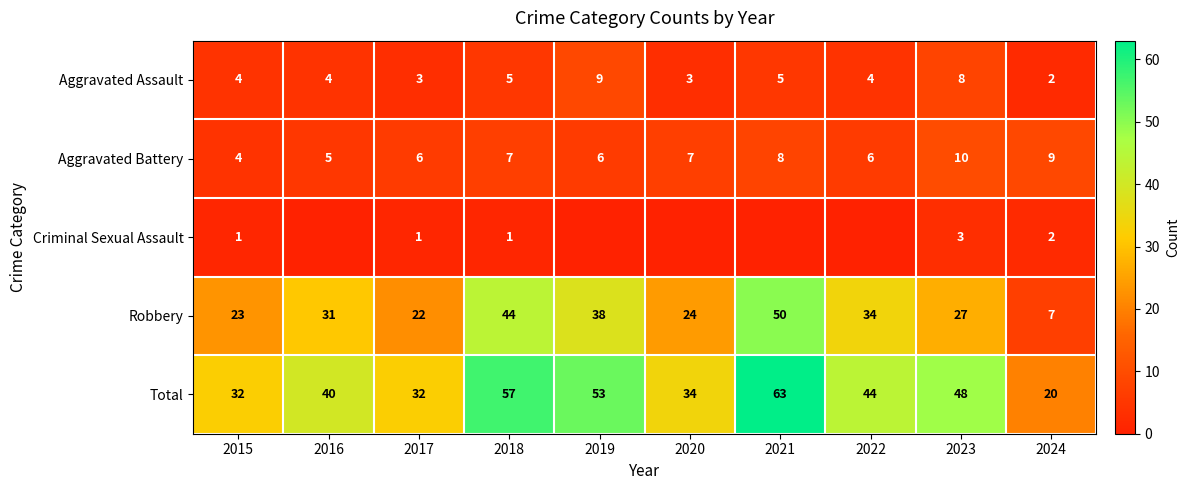

At which category is the sum across all series the highest?

2021